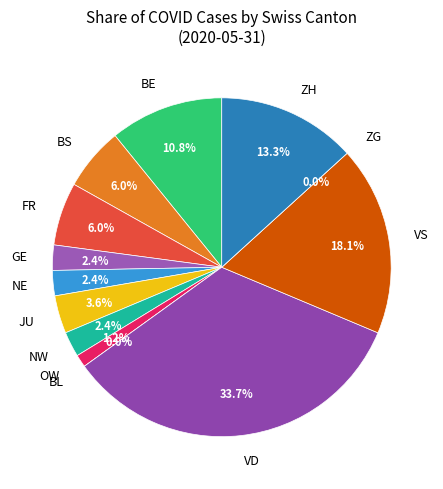

What percentage is NOT represented by BL?

100.0%